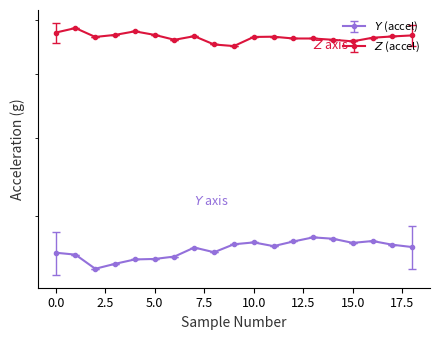

Reading right to left, transcribe all the data shown in this chart.

Y: 18=0.4	17=0.4	16=0.4	15=0.4	14=0.4	13=0.4	12=0.4	11=0.4	10=0.4	9=0.4	8=0.4	7=0.4	6=0.4	5=0.4	4=0.4	3=0.3	2=0.3	1=0.4	0=0.4
Z: 18=0.7	17=0.7	16=0.7	15=0.7	14=0.7	13=0.7	12=0.7	11=0.7	10=0.7	9=0.6	8=0.7	7=0.7	6=0.7	5=0.7	4=0.7	3=0.7	2=0.7	1=0.7	0=0.7